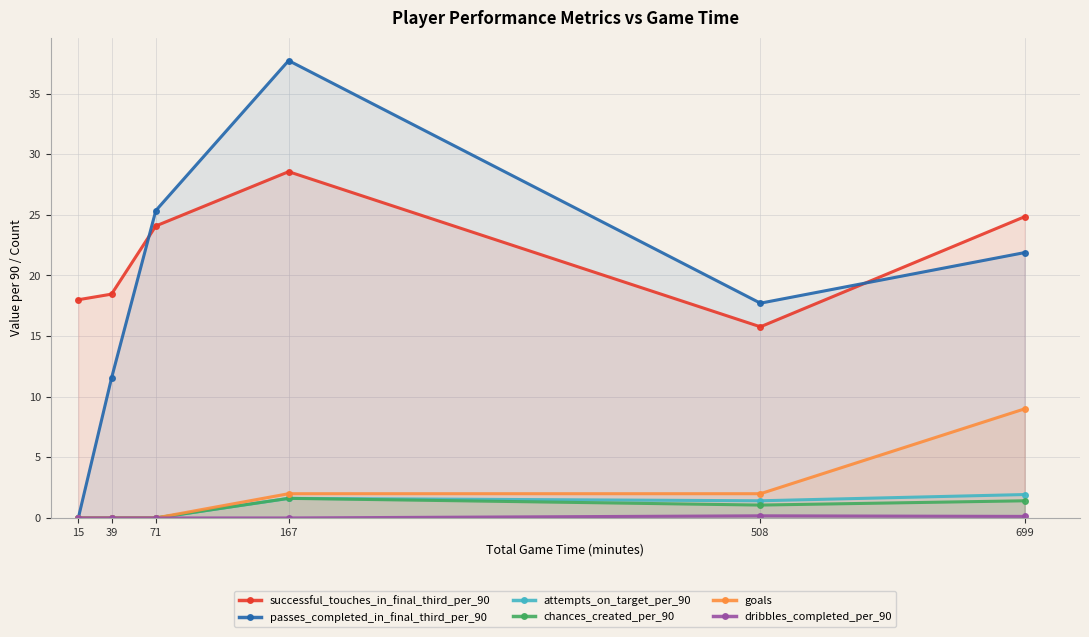

How many categories are shown in the chart?

6